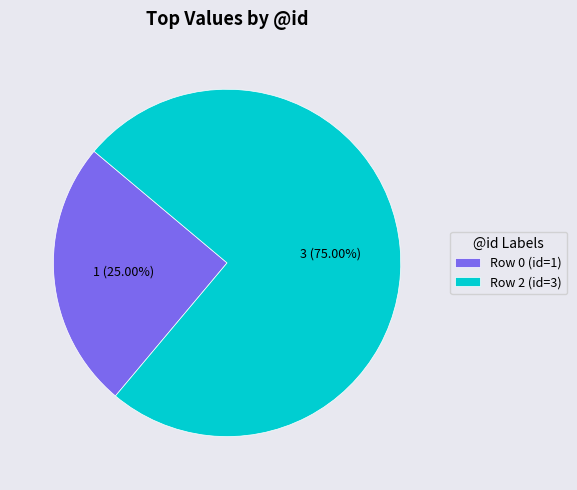

Which category accounts for the majority?

Row 2 (id=3)